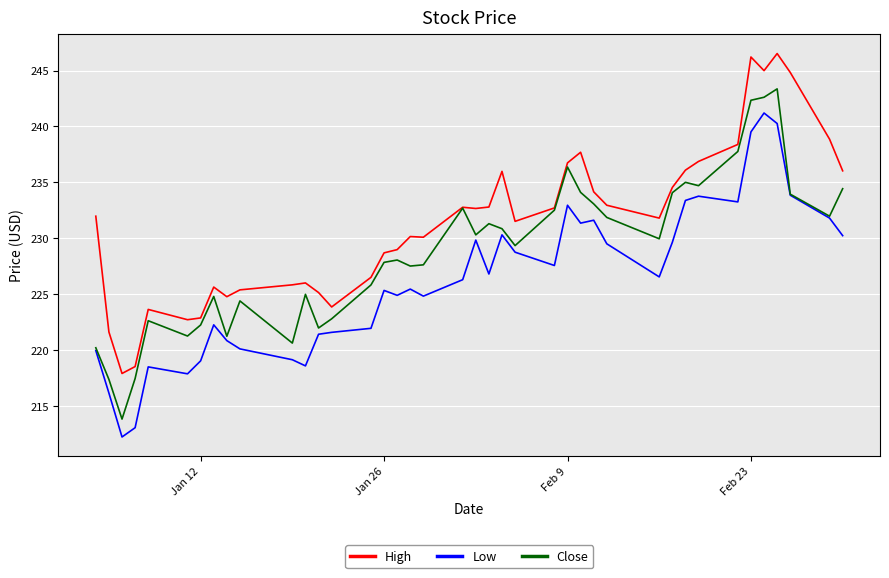

True or false: Low and High intersect in this chart.

False